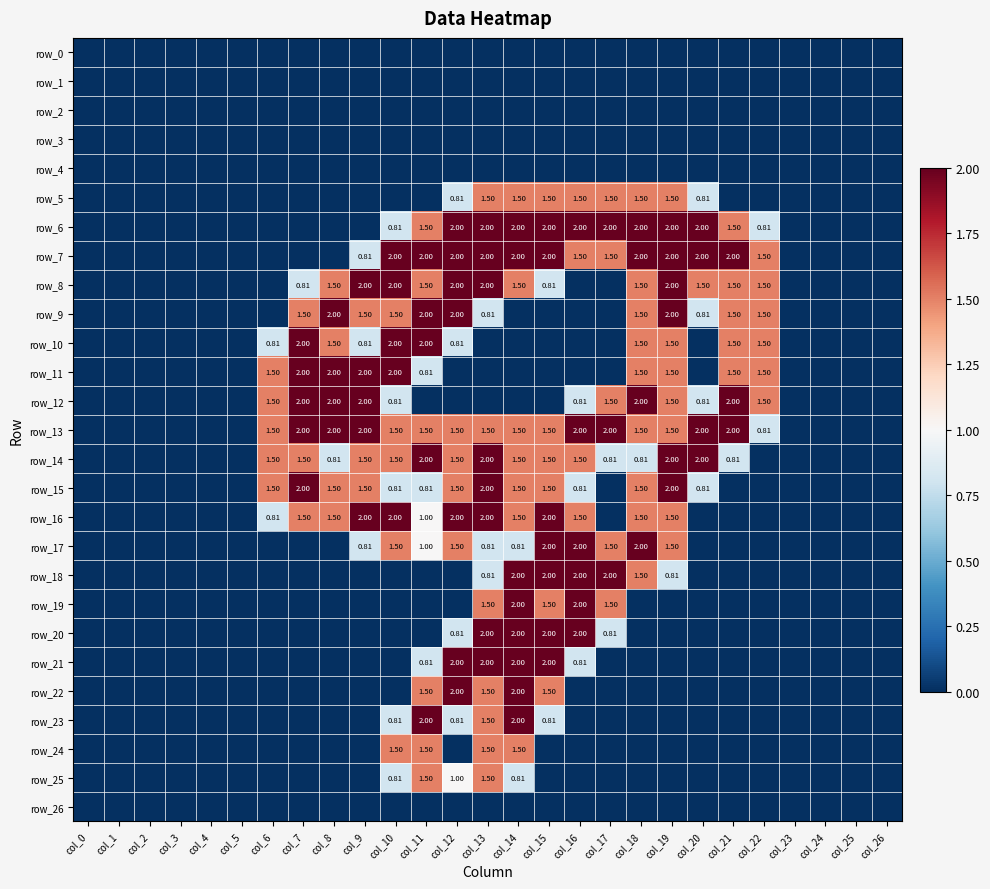

Is the value of row_22 at col_12 greater than the value of row_15 at col_4?

Yes